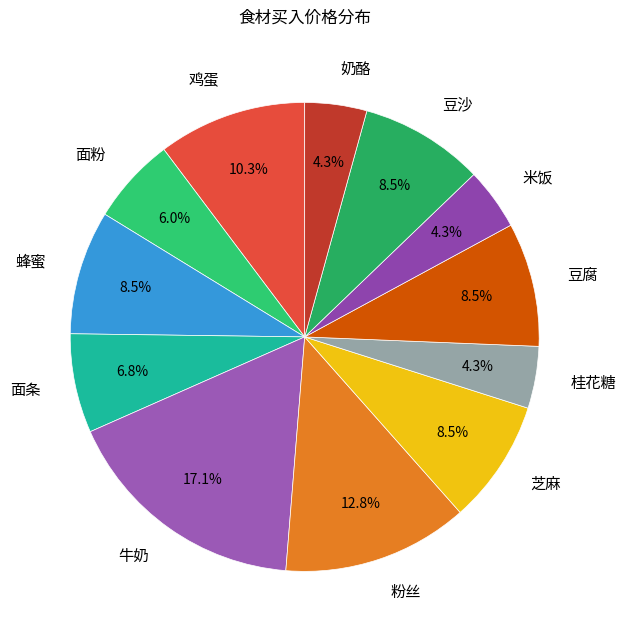

Do 芝麻 and 面条 together represent more than half of the pie?

No